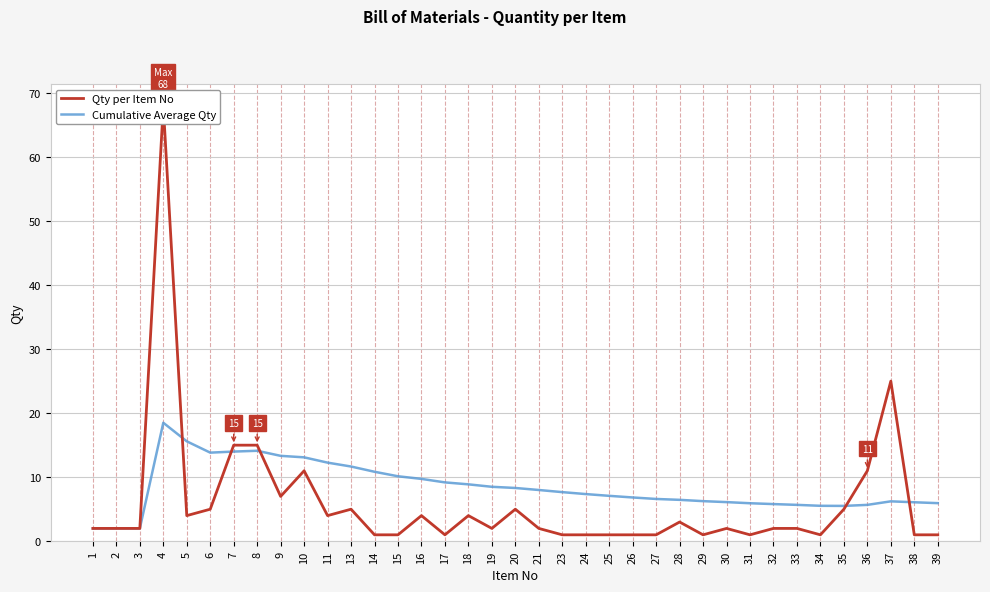

Is it true that Cumulative Average Qty equals 10.1 at 15?

True